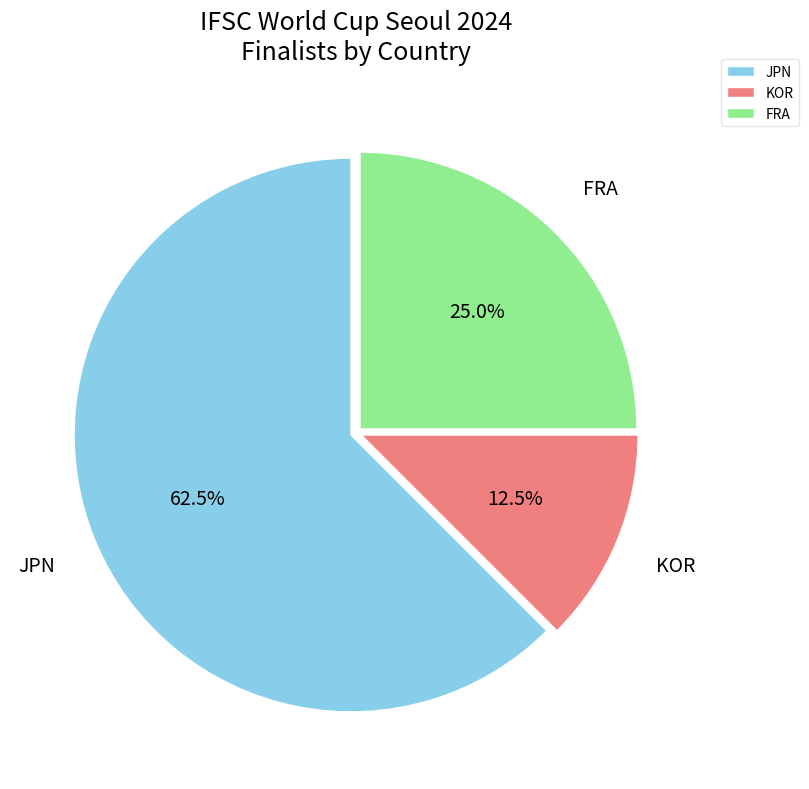

To the nearest percent, what is the average slice percentage?

33%